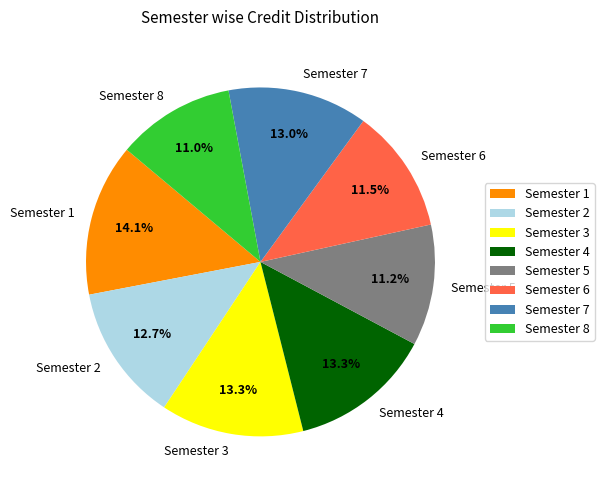

Which category has the biggest portion of the pie?

Semester 1